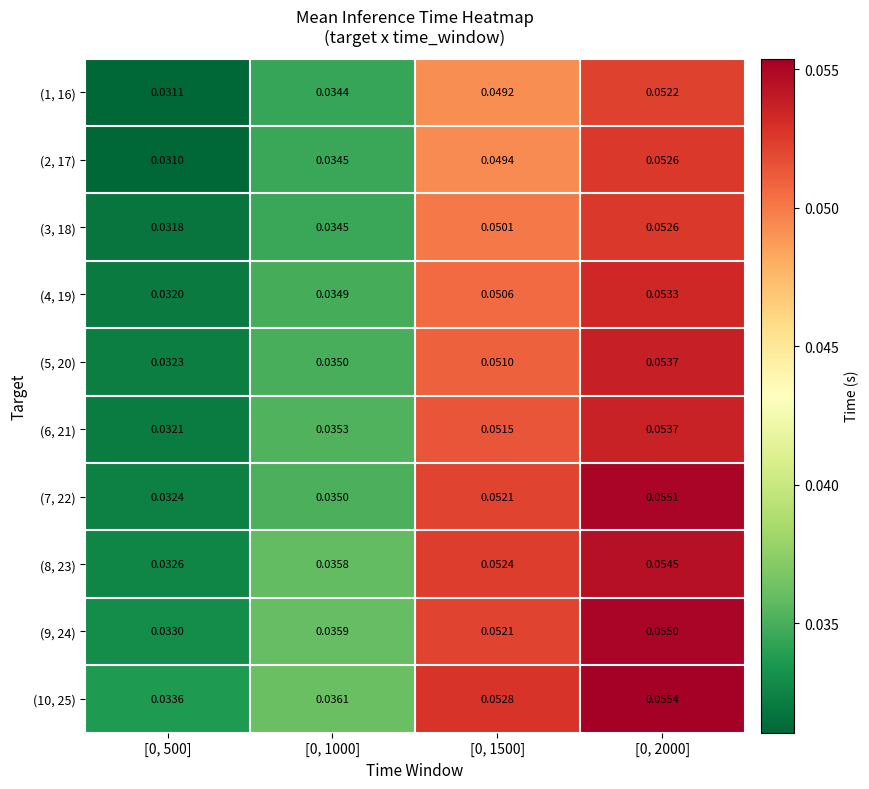

Is the value of (5, 20) at [0, 1000] greater than the value of (3, 18) at [0, 1000]?

Yes